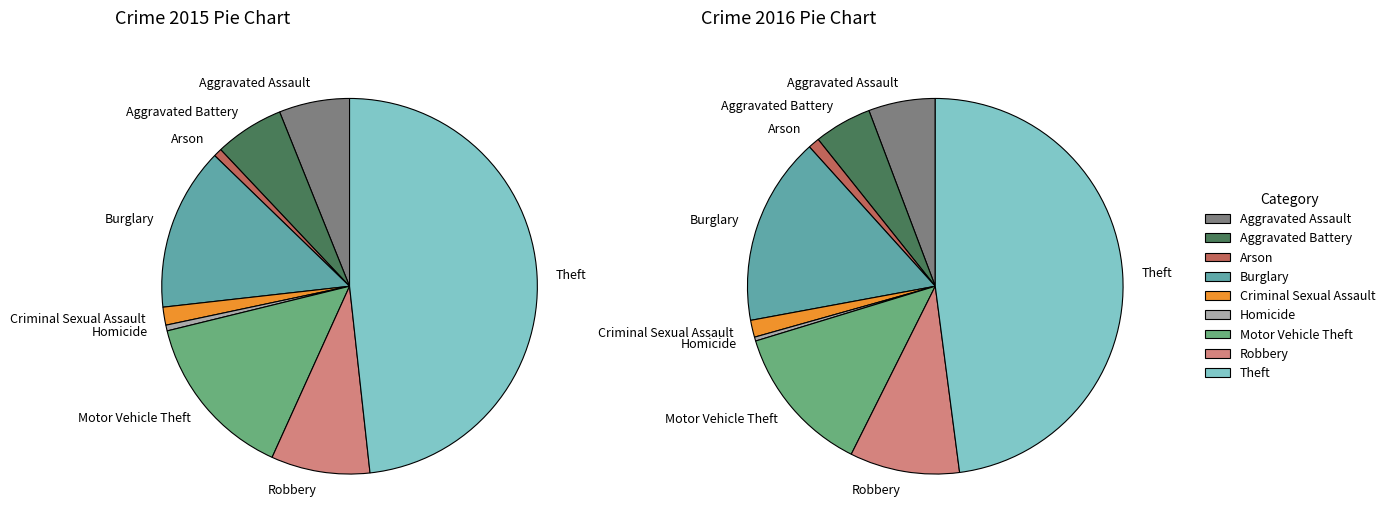

To the nearest percent, what is the average slice percentage?

11%